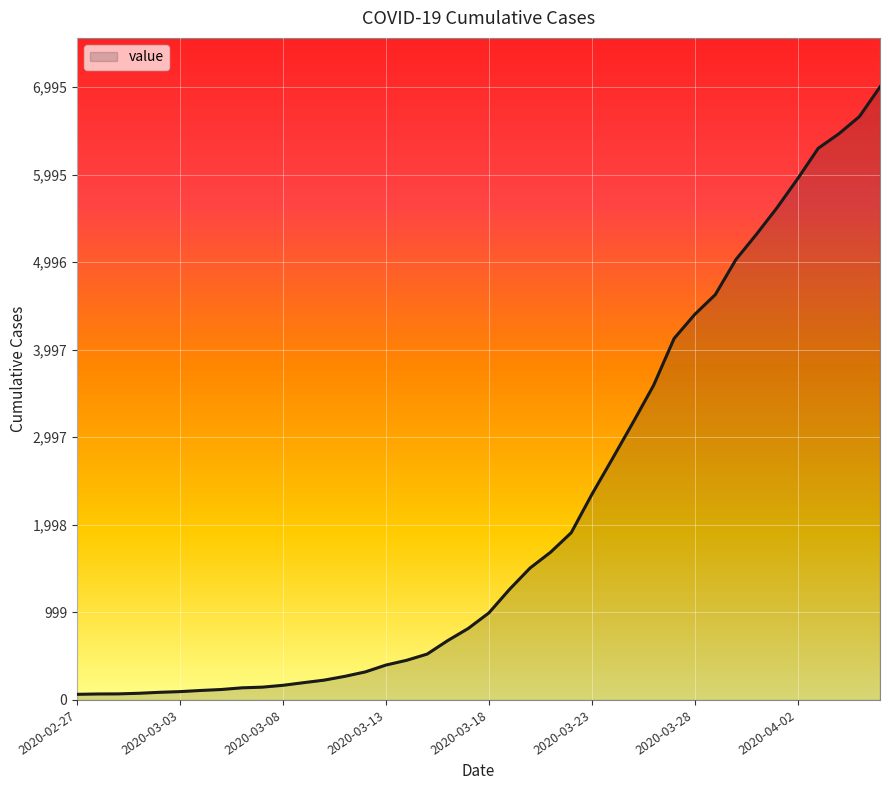

Count the number of data series in this chart.

1